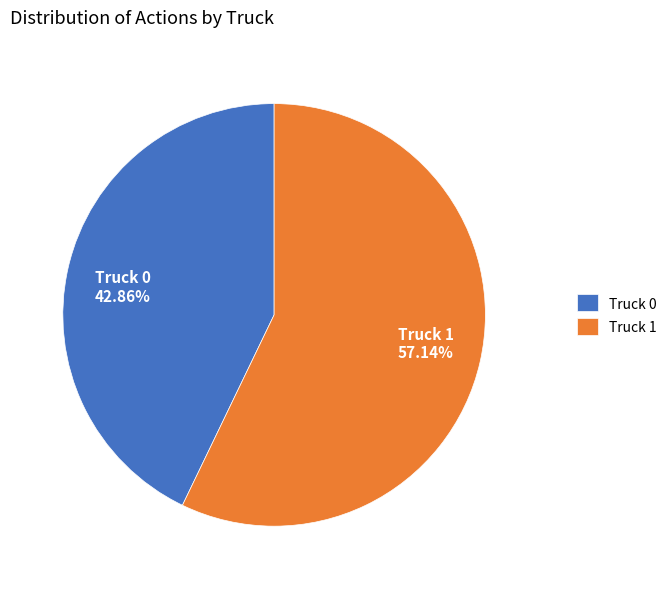

Which slice represents more than half of the pie?

Truck 1